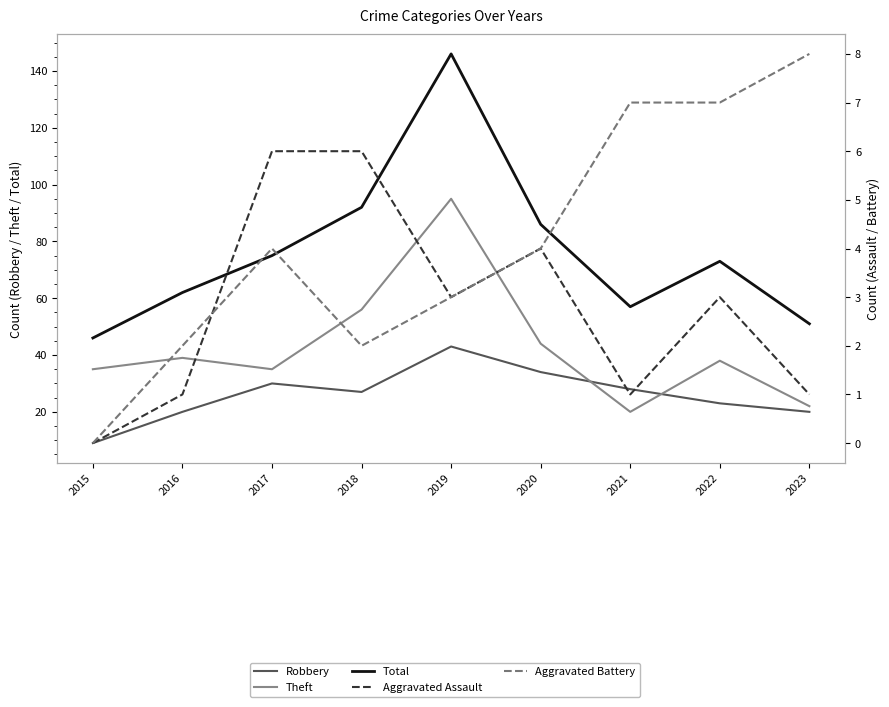

Count the number of data series in this chart.

5